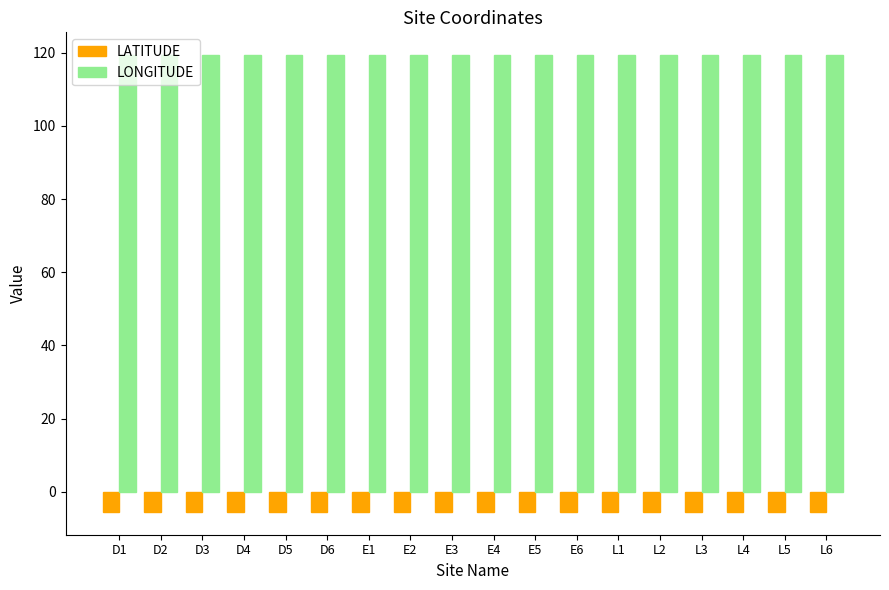

Reading left to right, list all the values displayed in this chart.

LATITUDE: -5.5	-5.5	-5.5	-5.5	-5.5	-5.5	-5.5	-5.5	-5.5	-5.5	-5.5	-5.5	-5.5	-5.5	-5.5	-5.5	-5.5	-5.5
LONGITUDE: 119.3	119.3	119.3	119.3	119.3	119.3	119.3	119.3	119.3	119.3	119.3	119.3	119.3	119.3	119.3	119.3	119.3	119.3